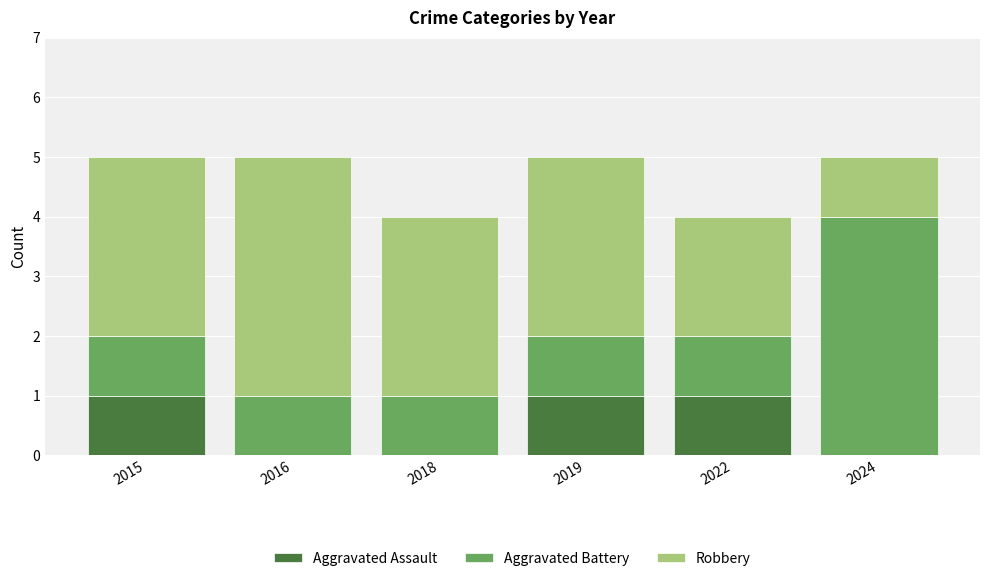

Reading left to right, transcribe the values for Aggravated Assault.

2015=1	2016=0	2018=0	2019=1	2022=1	2024=0